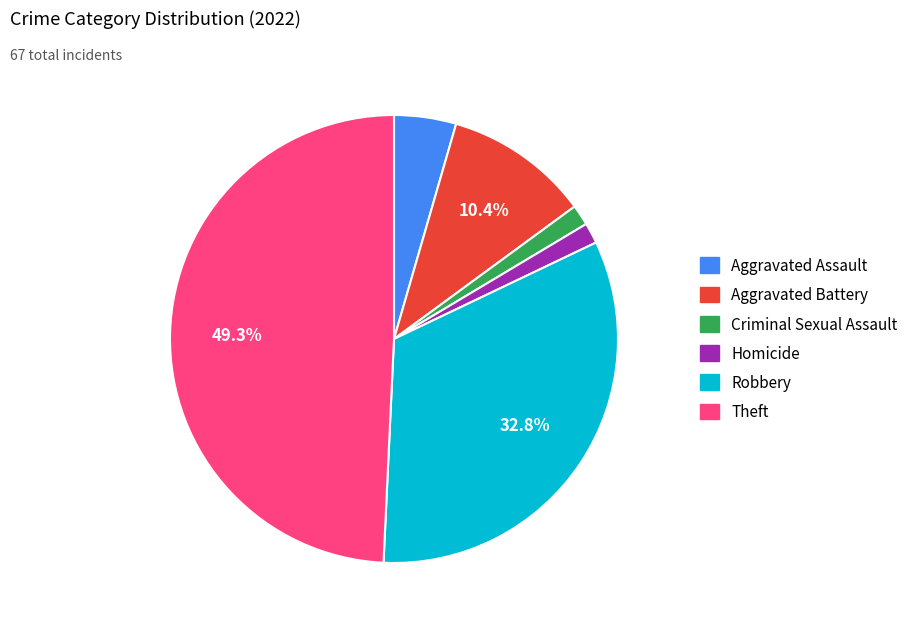

Does any single category account for the majority?

No